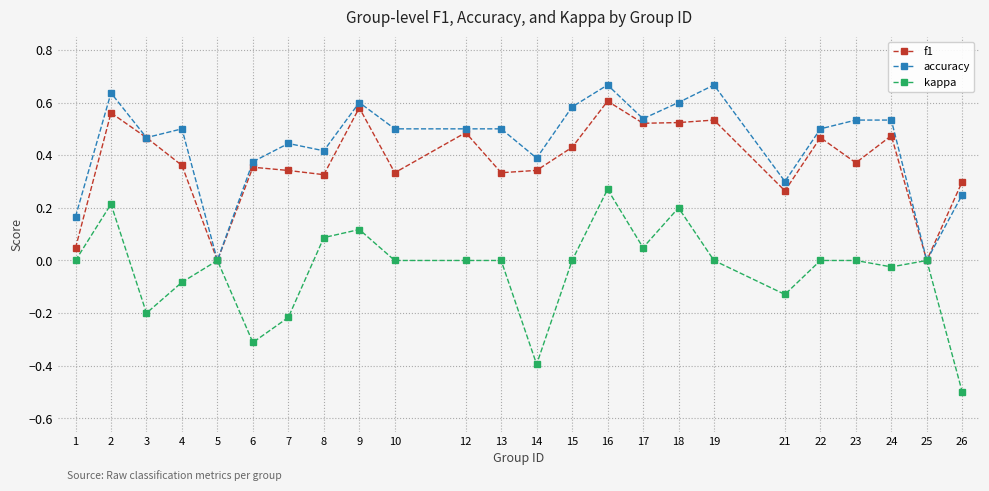

Rank the series by their maximum value, from highest to lowest.

accuracy, f1, kappa